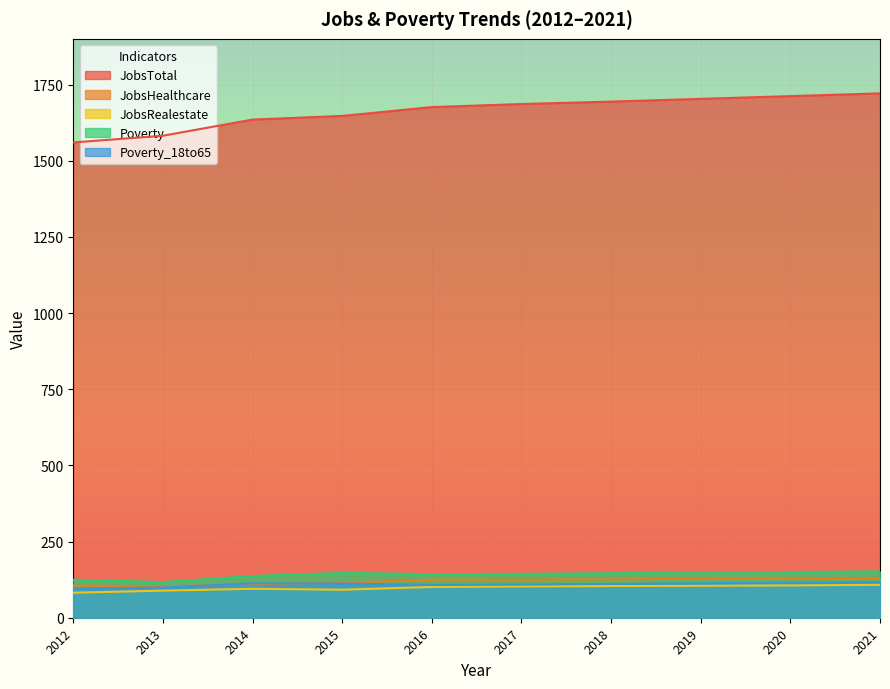

What is the approximate value of JobsRealestate at 2019?

105